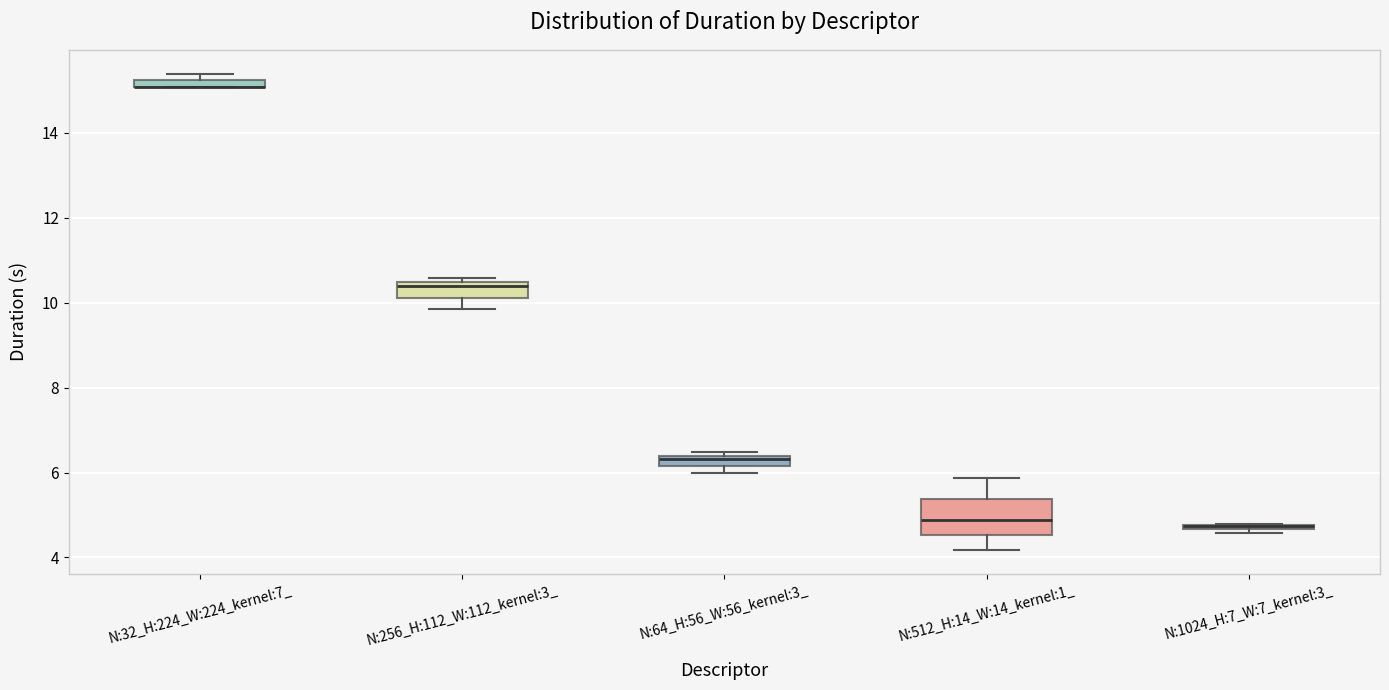

Which box is the tallest, from its lower edge to its upper edge?

N:512_H:14_W:14_kernel:1_